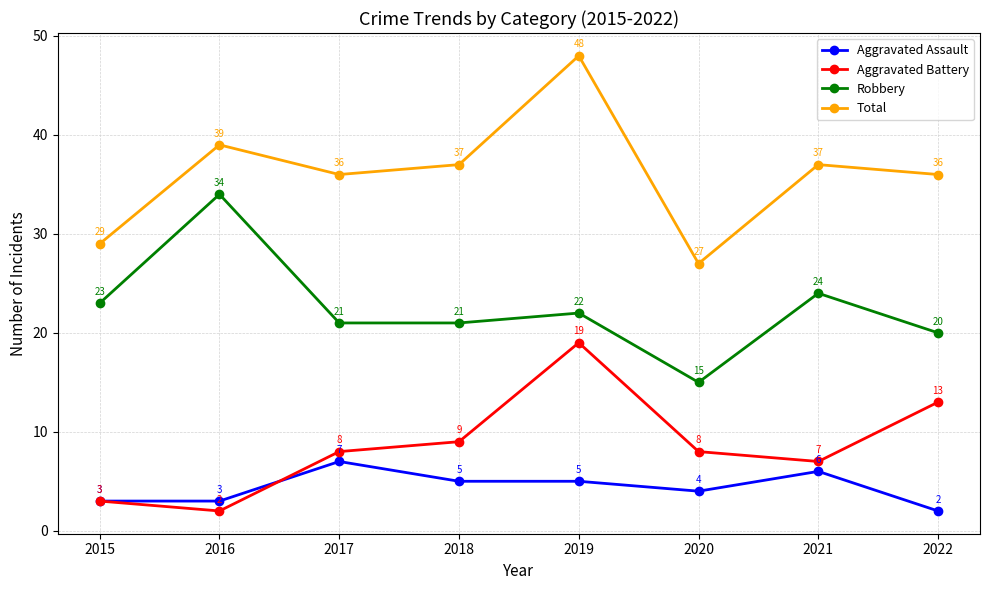

What is the value of the Aggravated Assault point at the 5th from the left?

5